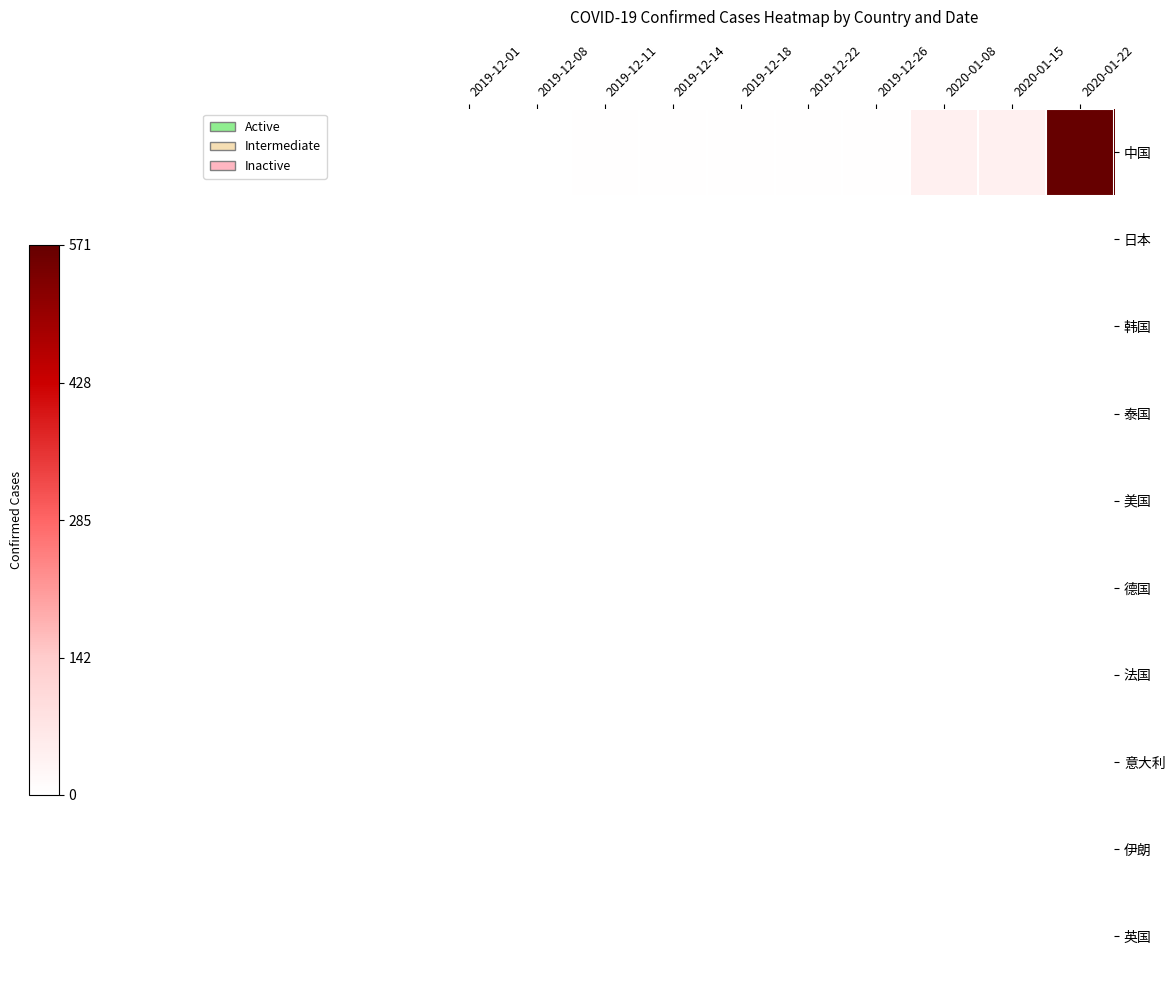

Reading left to right, extract all data points from this chart.

中国: 2019-12-01=0.0	2019-12-08=0.0	2019-12-11=0.0	2019-12-14=0.0	2019-12-18=0.0	2019-12-22=0.0	2019-12-26=0.0	2020-01-08=0.1	2020-01-15=0.1	2020-01-22=1.0
日本: 2019-12-01=0.0	2019-12-08=0.0	2019-12-11=0.0	2019-12-14=0.0	2019-12-18=0.0	2019-12-22=0.0	2019-12-26=0.0	2020-01-08=0.0	2020-01-15=0.0	2020-01-22=0.0
韩国: 2019-12-01=0.0	2019-12-08=0.0	2019-12-11=0.0	2019-12-14=0.0	2019-12-18=0.0	2019-12-22=0.0	2019-12-26=0.0	2020-01-08=0.0	2020-01-15=0.0	2020-01-22=0.0
泰国: 2019-12-01=0.0	2019-12-08=0.0	2019-12-11=0.0	2019-12-14=0.0	2019-12-18=0.0	2019-12-22=0.0	2019-12-26=0.0	2020-01-08=0.0	2020-01-15=0.0	2020-01-22=0.0
美国: 2019-12-01=0.0	2019-12-08=0.0	2019-12-11=0.0	2019-12-14=0.0	2019-12-18=0.0	2019-12-22=0.0	2019-12-26=0.0	2020-01-08=0.0	2020-01-15=0.0	2020-01-22=0.0
德国: 2019-12-01=0.0	2019-12-08=0.0	2019-12-11=0.0	2019-12-14=0.0	2019-12-18=0.0	2019-12-22=0.0	2019-12-26=0.0	2020-01-08=0.0	2020-01-15=0.0	2020-01-22=0.0
法国: 2019-12-01=0.0	2019-12-08=0.0	2019-12-11=0.0	2019-12-14=0.0	2019-12-18=0.0	2019-12-22=0.0	2019-12-26=0.0	2020-01-08=0.0	2020-01-15=0.0	2020-01-22=0.0
意大利: 2019-12-01=0.0	2019-12-08=0.0	2019-12-11=0.0	2019-12-14=0.0	2019-12-18=0.0	2019-12-22=0.0	2019-12-26=0.0	2020-01-08=0.0	2020-01-15=0.0	2020-01-22=0.0
伊朗: 2019-12-01=0.0	2019-12-08=0.0	2019-12-11=0.0	2019-12-14=0.0	2019-12-18=0.0	2019-12-22=0.0	2019-12-26=0.0	2020-01-08=0.0	2020-01-15=0.0	2020-01-22=0.0
英国: 2019-12-01=0.0	2019-12-08=0.0	2019-12-11=0.0	2019-12-14=0.0	2019-12-18=0.0	2019-12-22=0.0	2019-12-26=0.0	2020-01-08=0.0	2020-01-15=0.0	2020-01-22=0.0